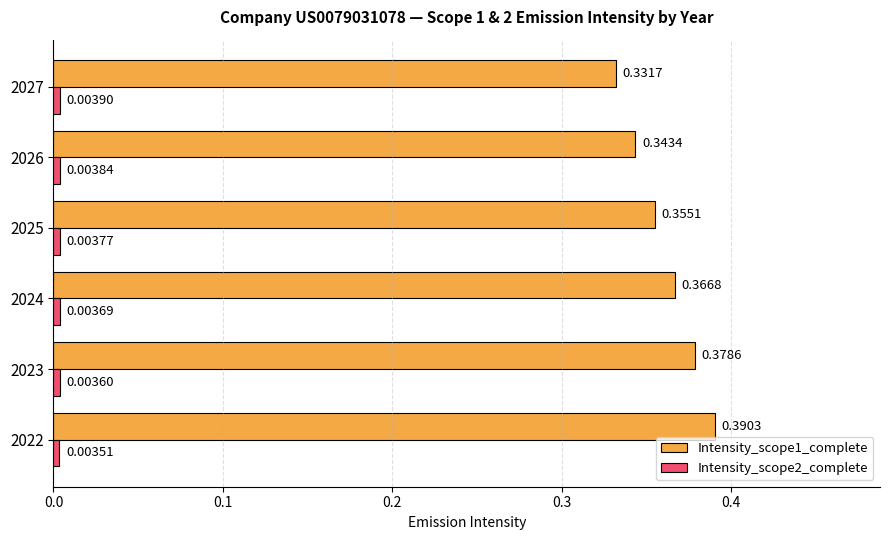

At which category is the sum across all series the highest?

2022